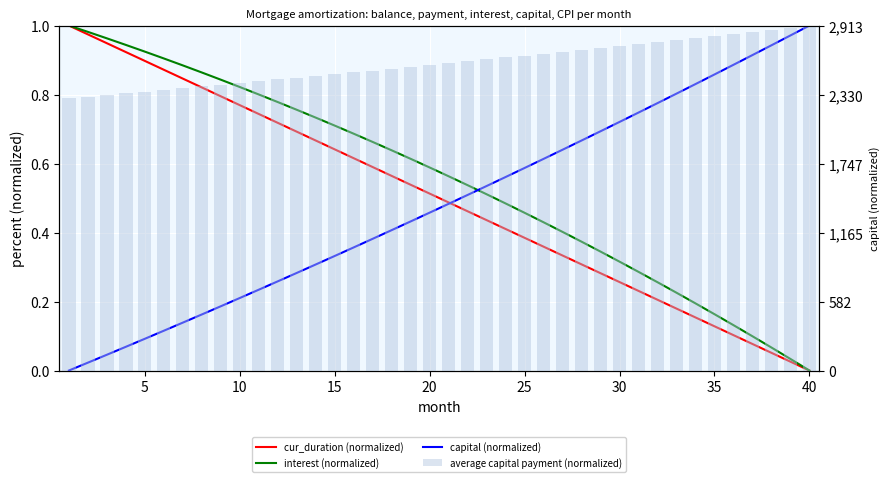

What is the value of the interest (normalized) bar at the 37th from the left?

0.1